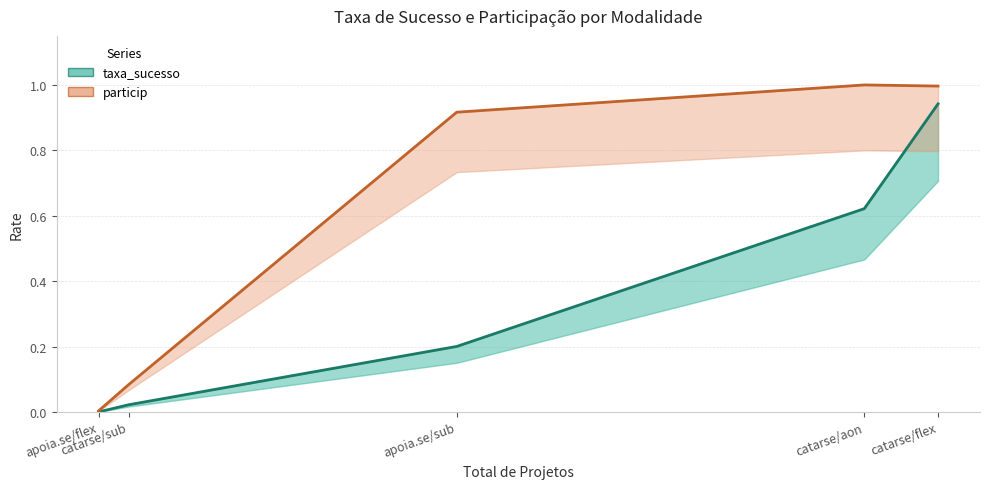

What is the total value across all series at apoia.se/sub?

1.1